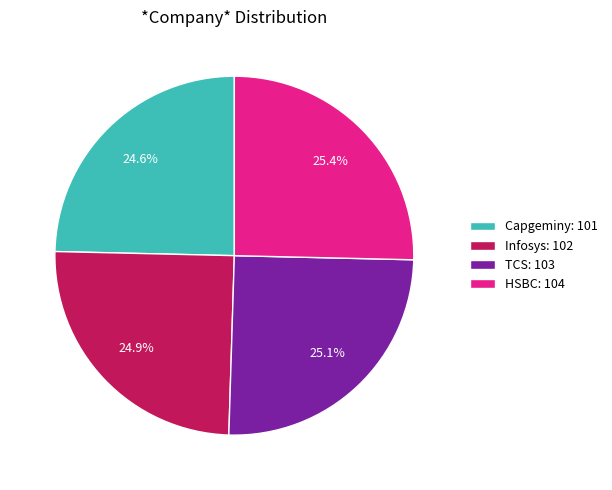

Combined, what portion of the pie is Capgeminy: 101 and HSBC: 104?

50.0%